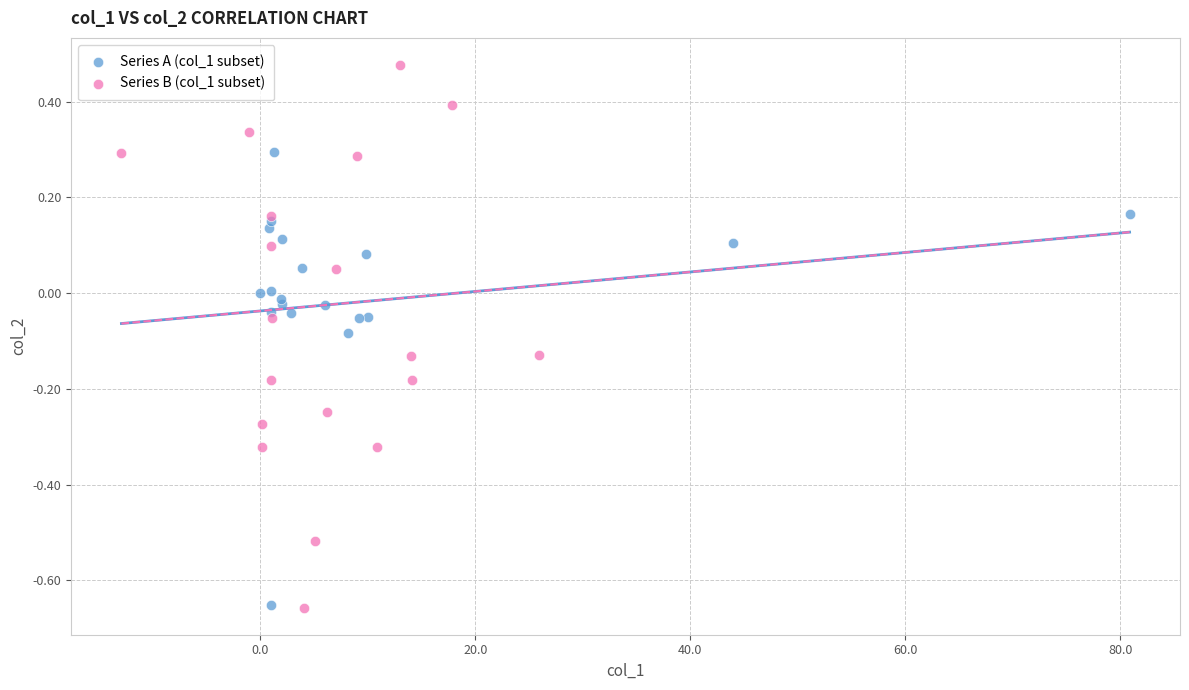

Which series has the widest spread of Y values?

Series B (col_1 subset)